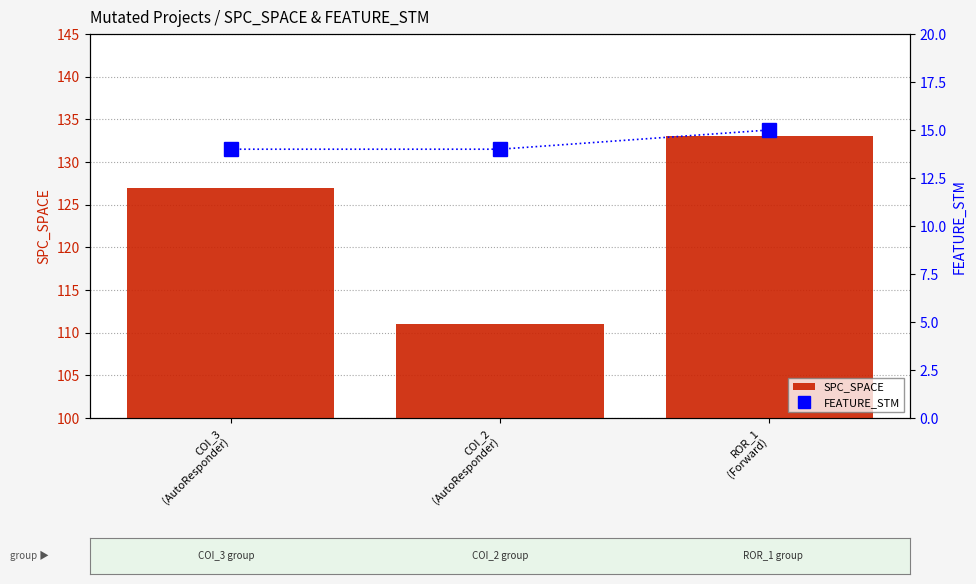

How many values in the SPC_SPACE series exceed 127?

1